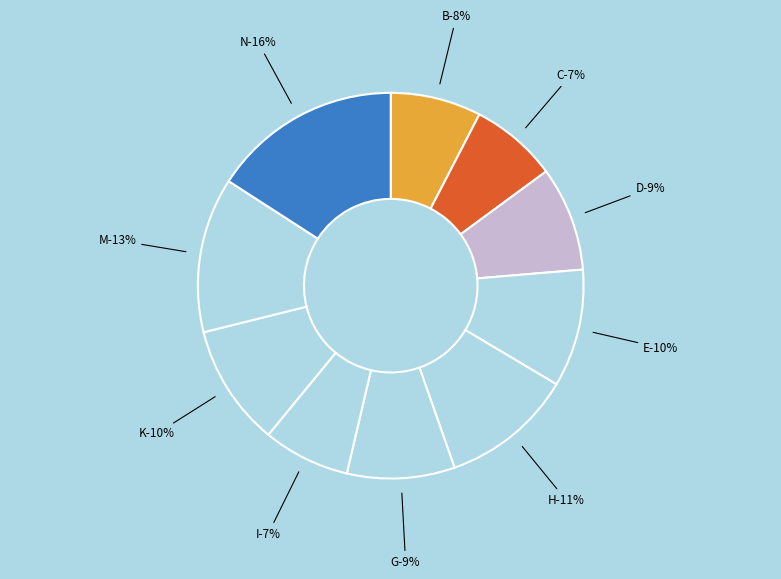

Rank the categories by value from highest to lowest.

N, M, H, K, E, G, D, B, C, I